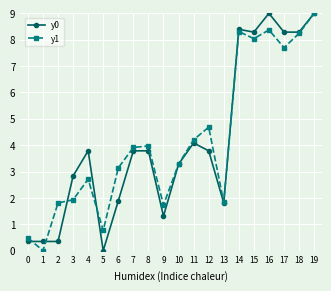

At which category is the sum across all series the highest?

19